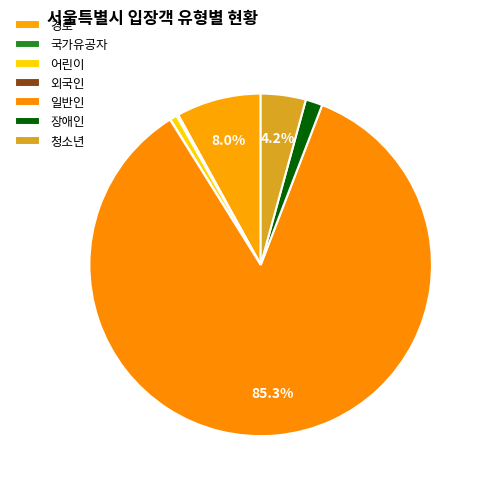

What is the majority slice?

일반인